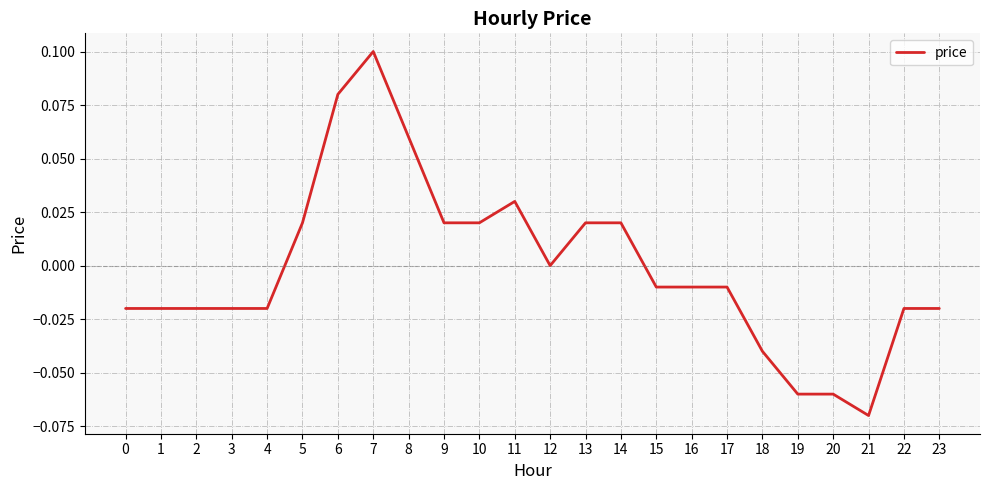

True or false: the data shows -0.0 at 18.

True